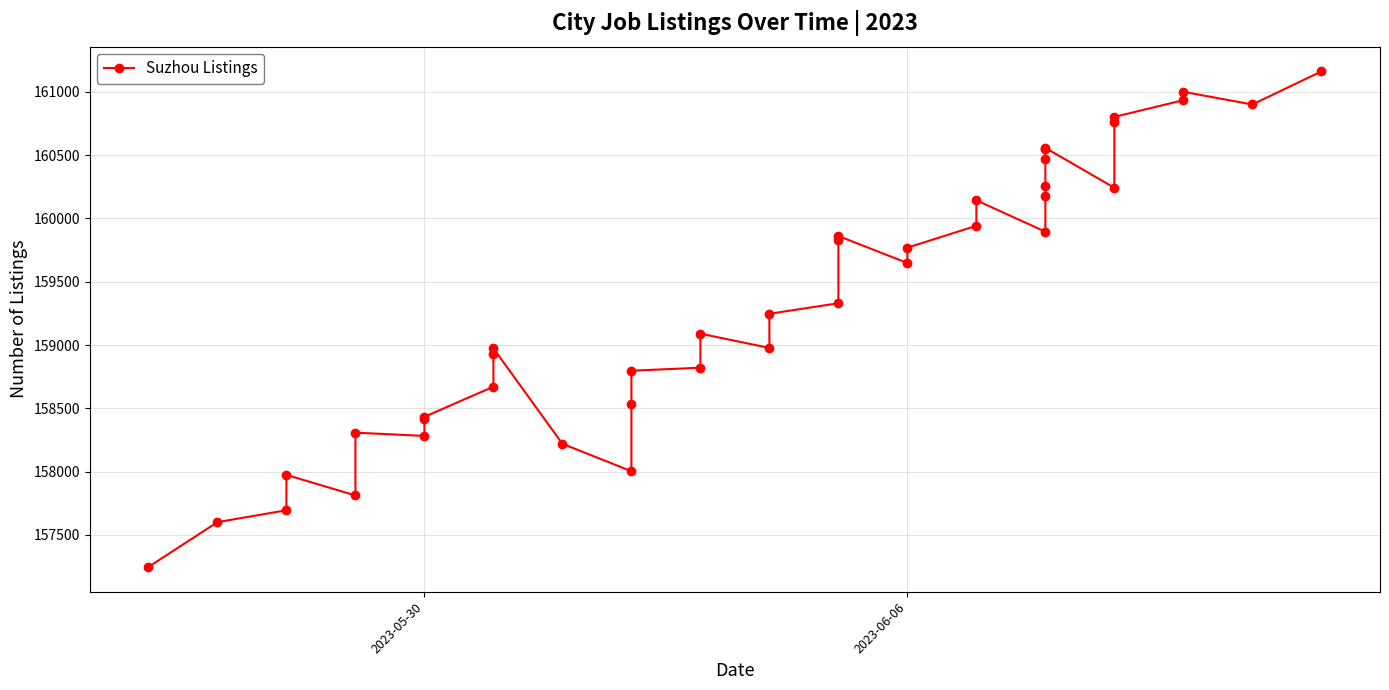

What is the change in value from 2023-05-30 to 2023-06-06?

+1215